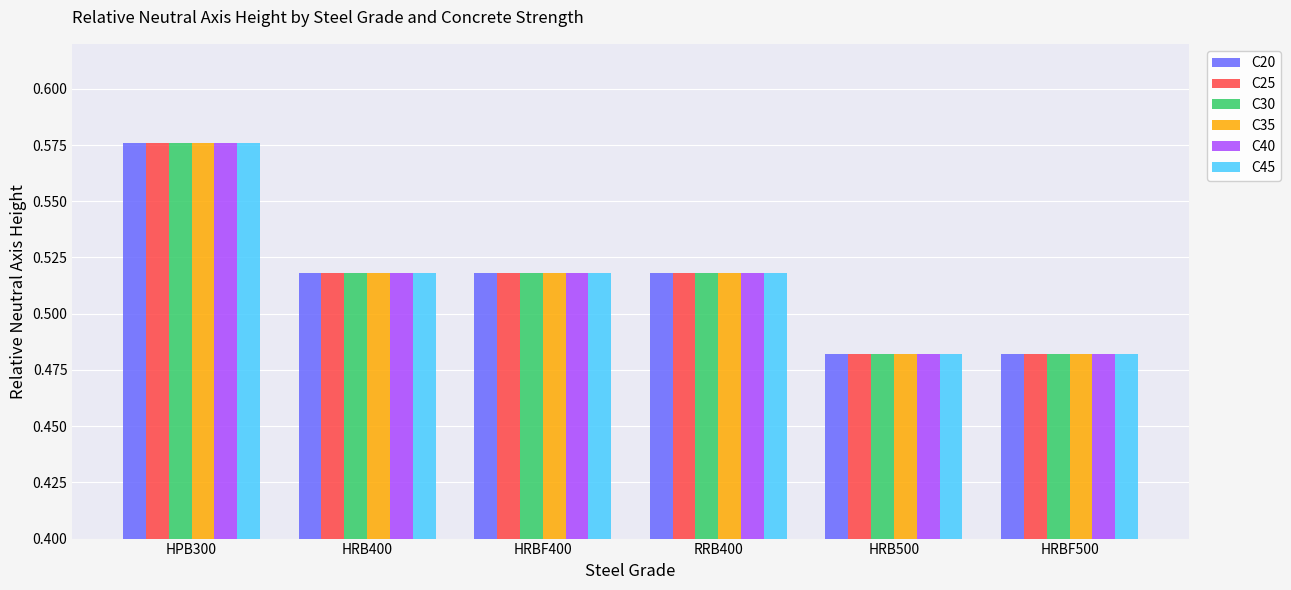

Count the C20 values in the range 0 to 1.

6